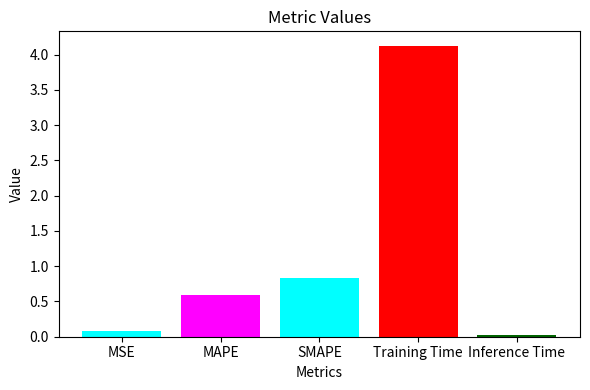

What is the difference between the values at MSE and MAPE?

0.5